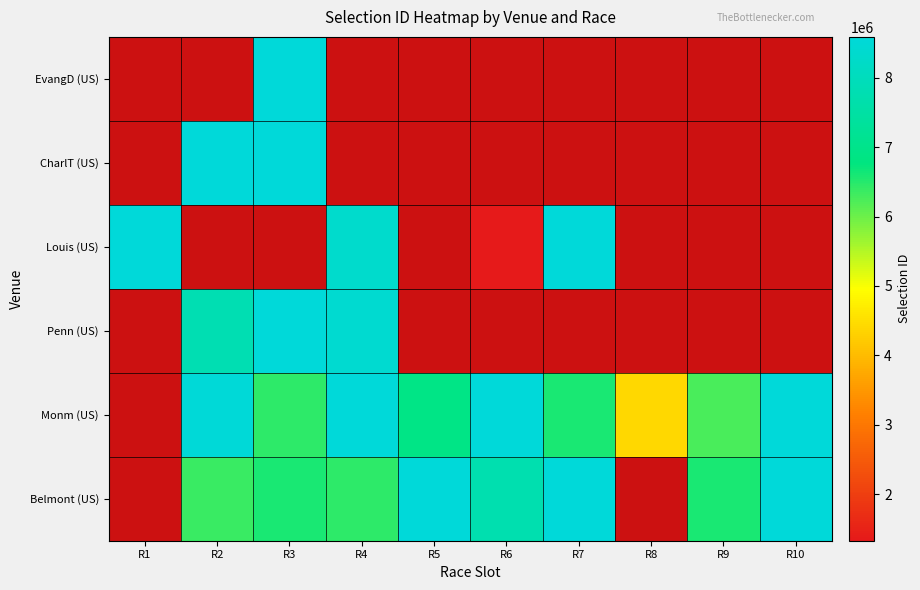

What is the difference between the highest and lowest values at R6?

7263313.0